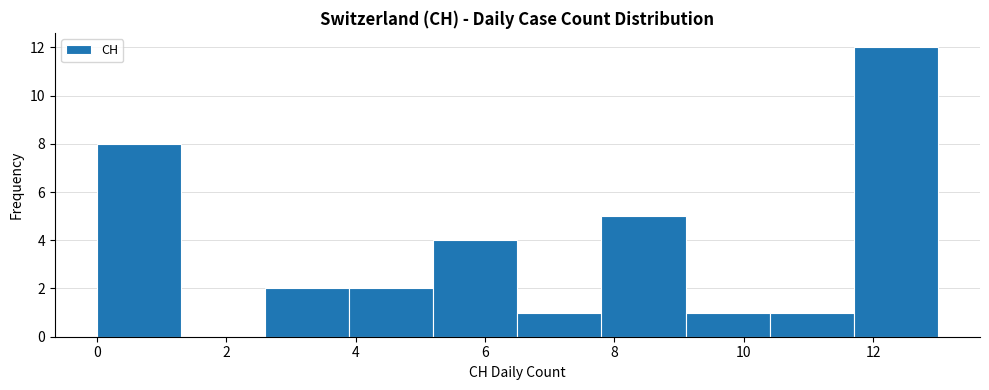

What is the height of the bar covering 6.5 to 7.8 on the x-axis? Neither the bar edges nor the heights are printed on the chart, so give them approximately, as read against the axes.

1